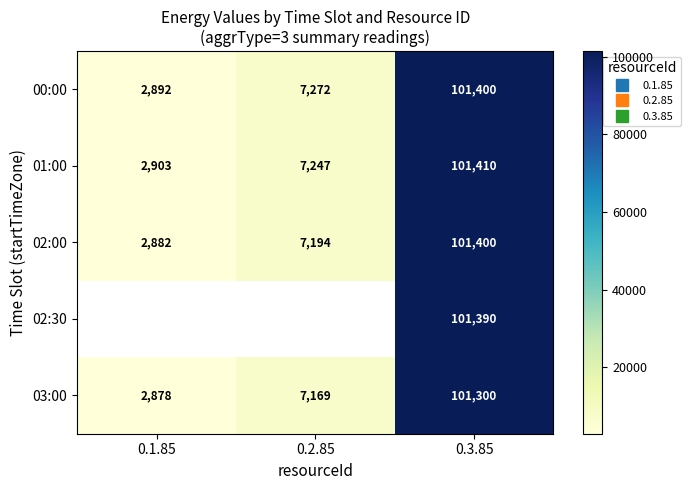

At how many categories does at least one series exceed 101221?

1